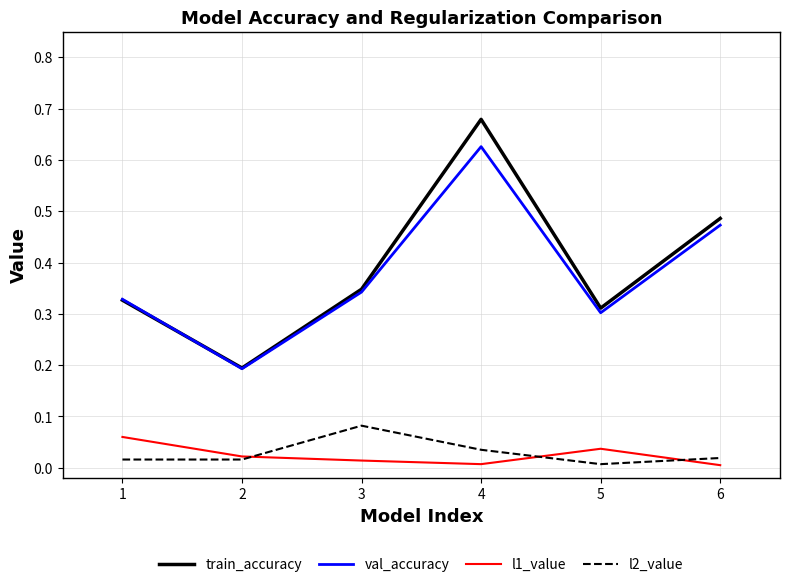

Is it true that val_accuracy equals 0.3 at 3?

True